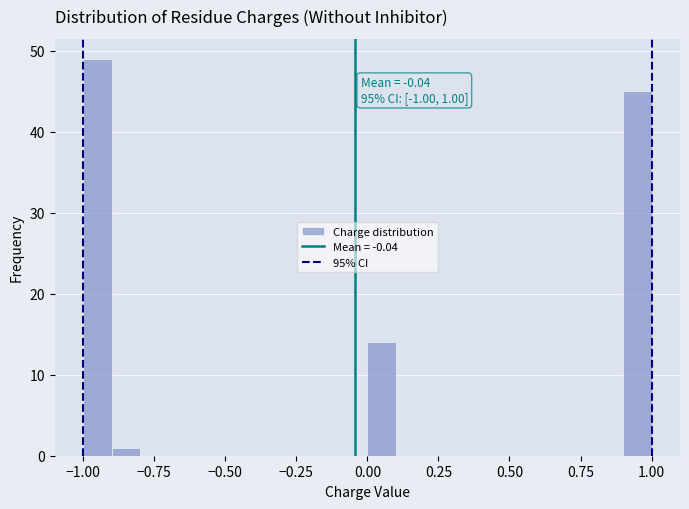

Around what value on the x-axis is the tallest bar? Give the approximate position of its centre, as read against the axis.

-0.95